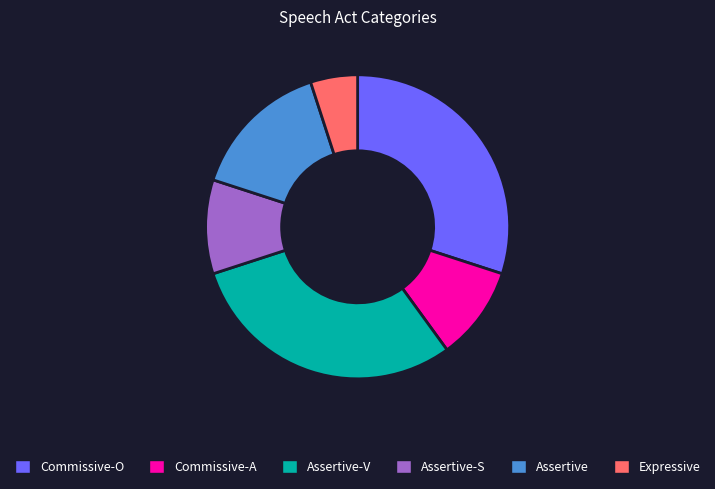

Which has a higher value, Expressive or Assertive-V?

Assertive-V